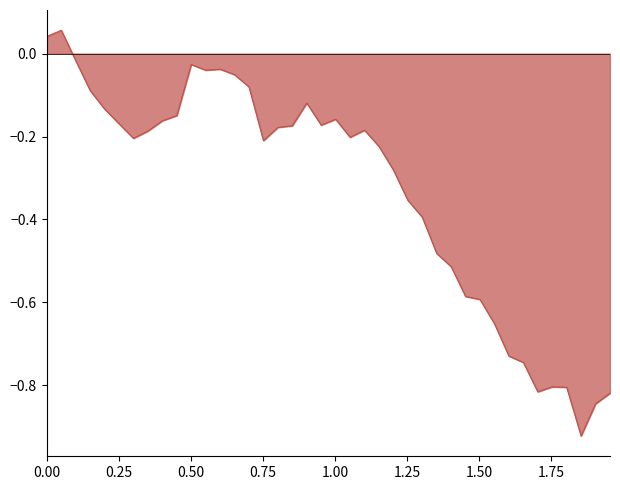

What is the value of the 6th point from the left?

-0.2